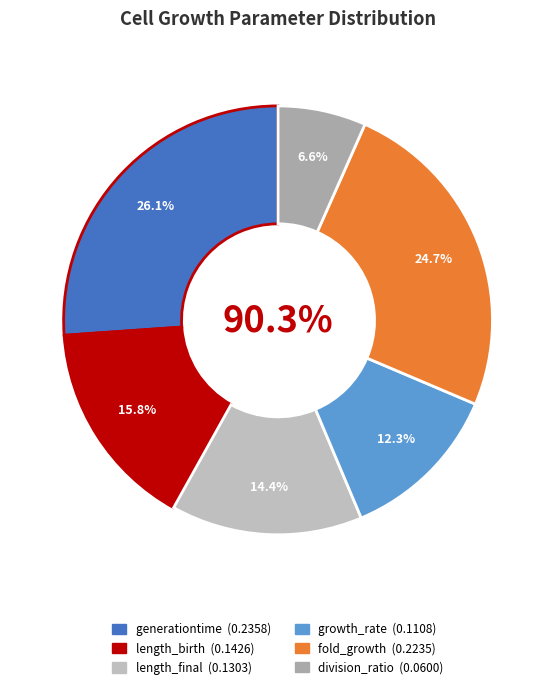

Count the number of slices in the pie.

6